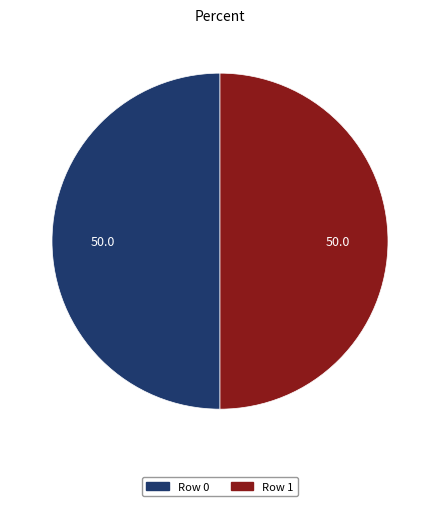

What is the ratio of the value at Row 0 to the value at Row 1?

1.0